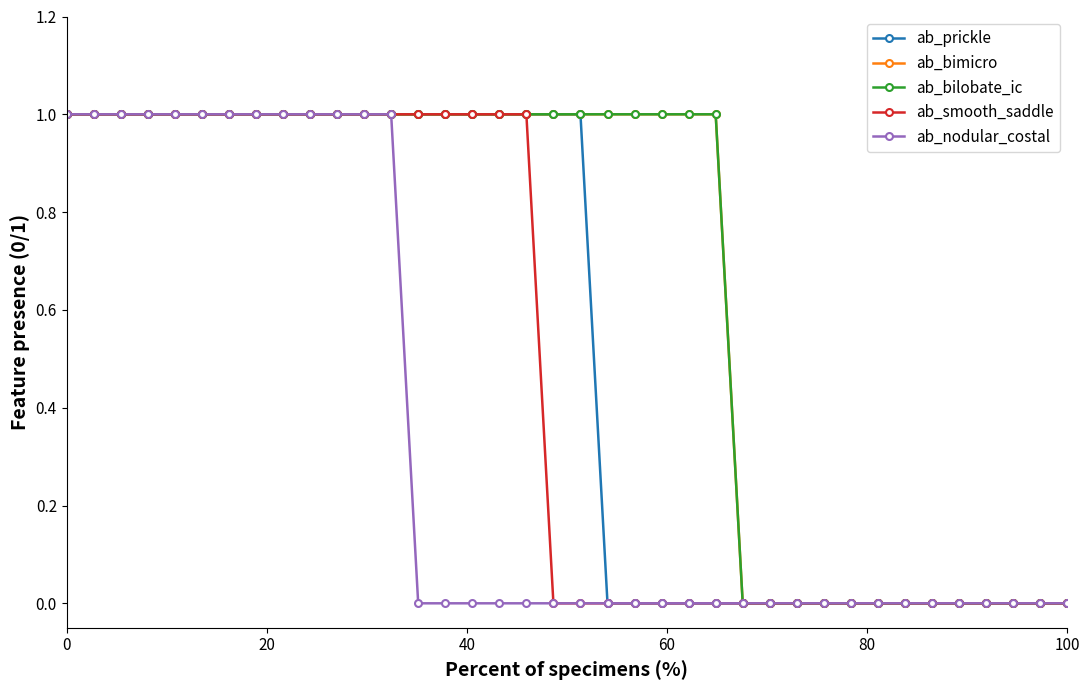

True or false: ab_smooth_saddle and ab_bimicro cross at least once.

False